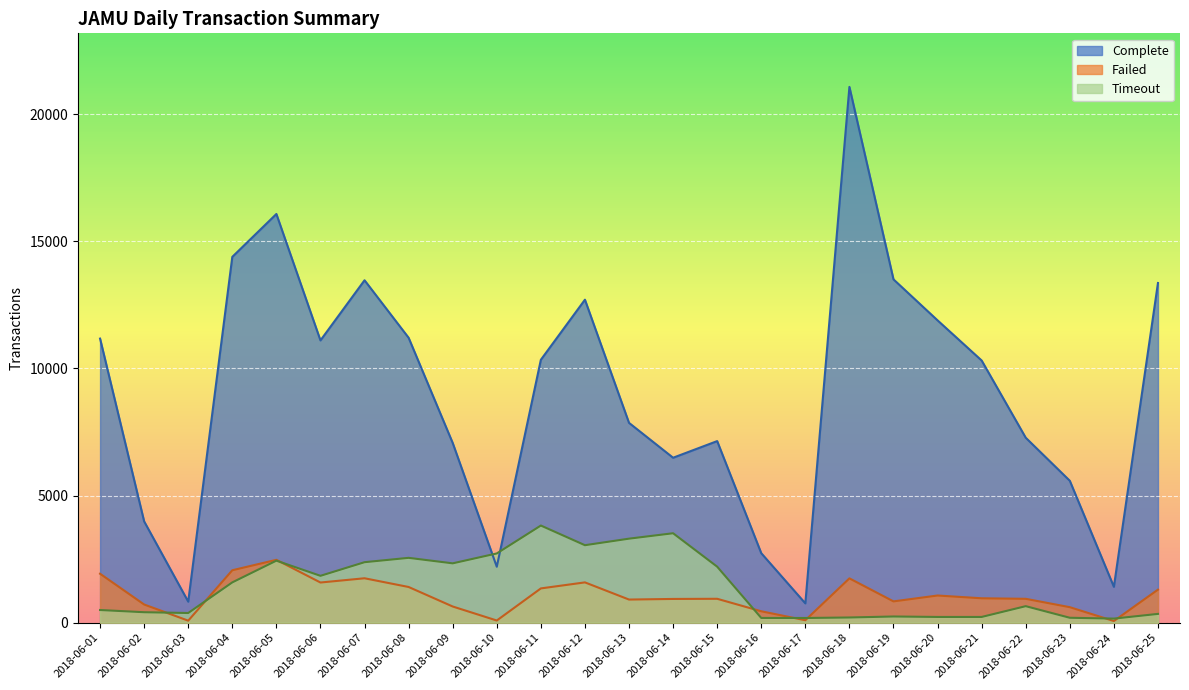

Which series has the widest spread of values?

Complete